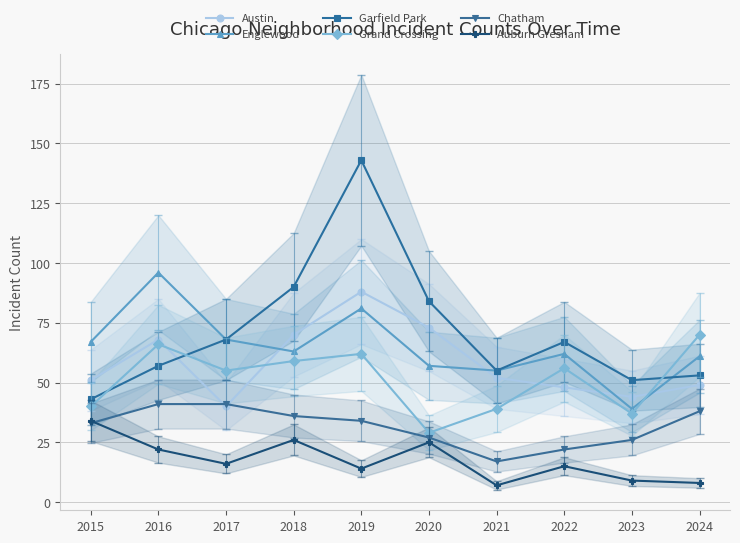

Reading left to right, what are all the values shown in this chart?

Austin: 2015=51	2016=68	2017=40	2018=70	2019=88	2020=73	2021=52	2022=48	2023=44	2024=49
Englewood: 2015=67	2016=96	2017=68	2018=63	2019=81	2020=57	2021=55	2022=62	2023=39	2024=61
Garfield Park: 2015=43	2016=57	2017=68	2018=90	2019=143	2020=84	2021=55	2022=67	2023=51	2024=53
Grand Crossing: 2015=40	2016=66	2017=55	2018=59	2019=62	2020=29	2021=39	2022=56	2023=37	2024=70
Chatham: 2015=33	2016=41	2017=41	2018=36	2019=34	2020=27	2021=17	2022=22	2023=26	2024=38
Auburn Gresham: 2015=34	2016=22	2017=16	2018=26	2019=14	2020=25	2021=7	2022=15	2023=9	2024=8